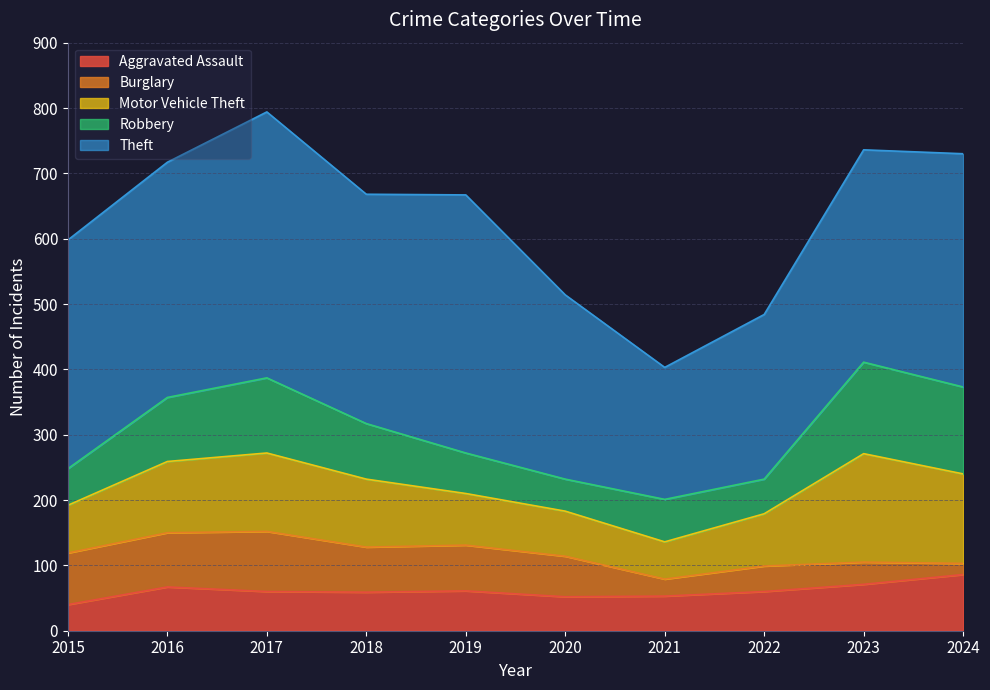

Reading right to left, transcribe all the data shown in this chart.

Aggravated Assault: 86	71	60	53	52	61	59	60	67	40
Burglary: 17	34	39	26	62	70	69	92	83	79
Motor Vehicle Theft: 137	166	80	57	69	79	104	120	109	73
Robbery: 133	140	53	65	49	62	85	115	98	56
Theft: 357	325	252	202	282	395	351	407	360	350